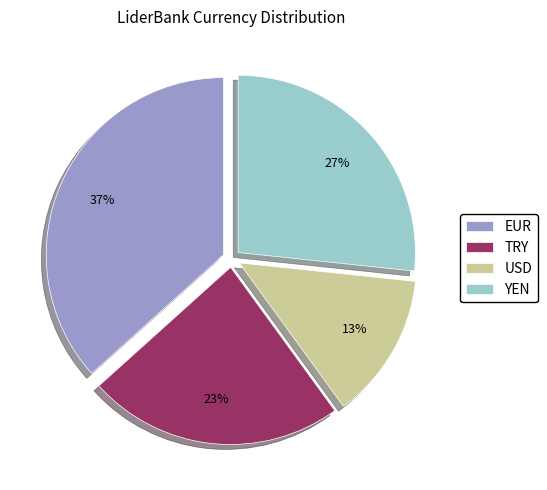

The TRY slice represents 11% of the pie. True or false?

False